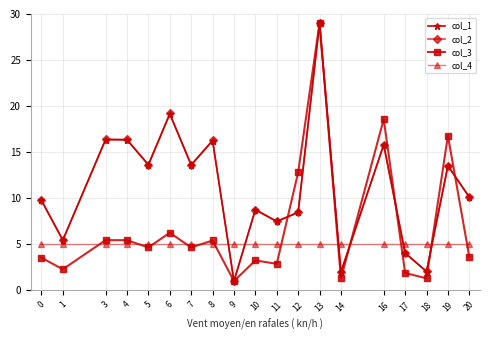

Is it true that col_3 equals 12.8 at 12?

True